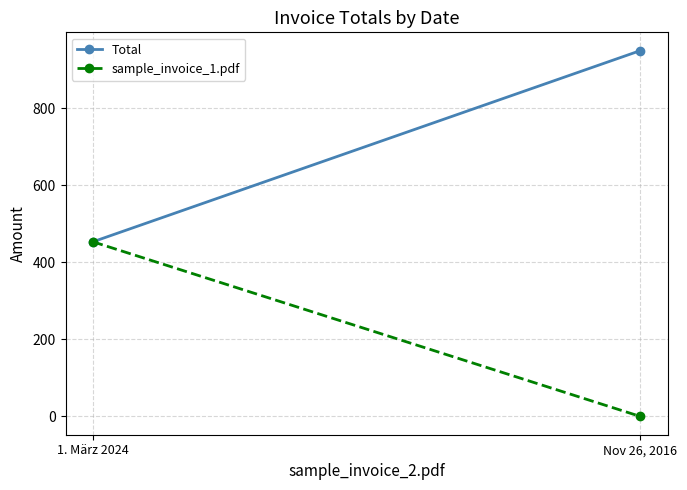

Which series has the largest range (max minus min)?

Total